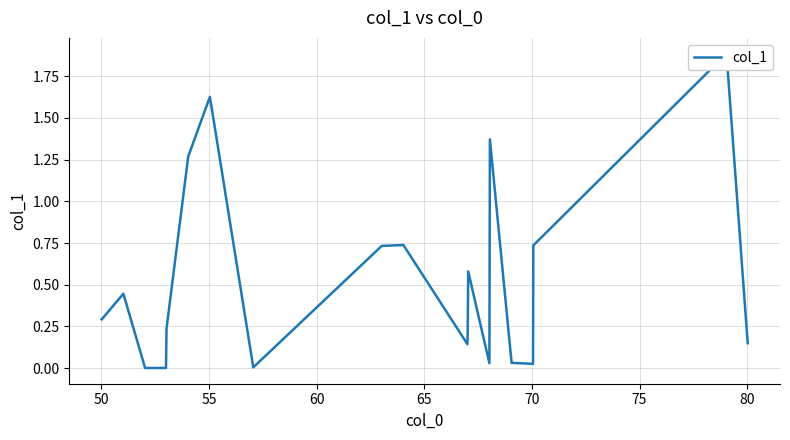

Reading left to right, list all the values displayed in this chart.

0.3	0.4	0.0	0.0	0.2	1.3	1.6	0.0	0.7	0.7	0.1	0.2	0.6	0.0	1.4	0.0	0.0	0.7	1.9	0.1